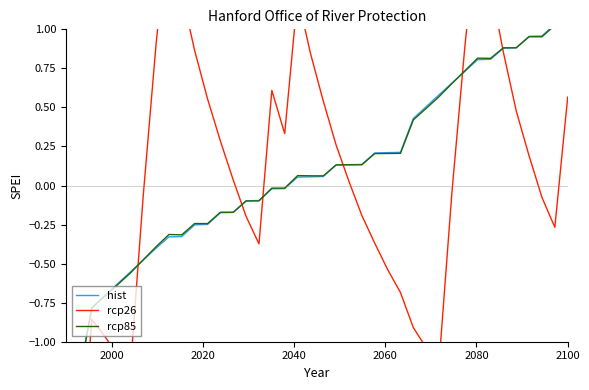

What is the difference between the maximum and second lowest values in the rcp26 series?

3.7